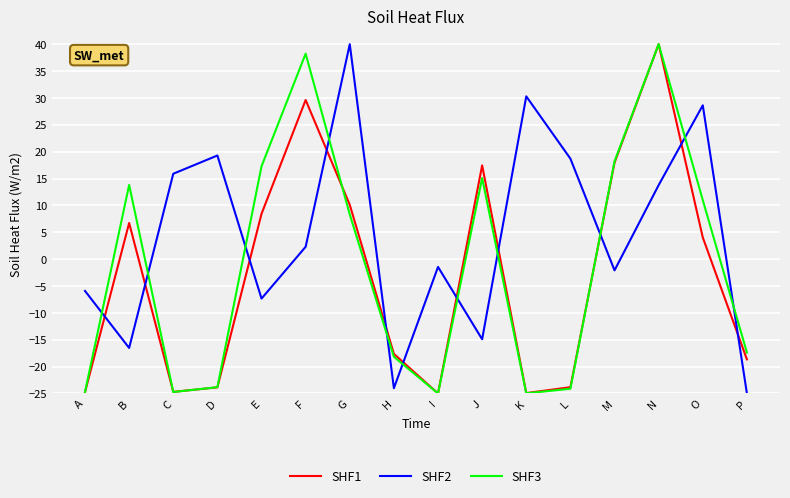

In SHF1, how many points are higher than both neighbors (excluding endpoints)?

4